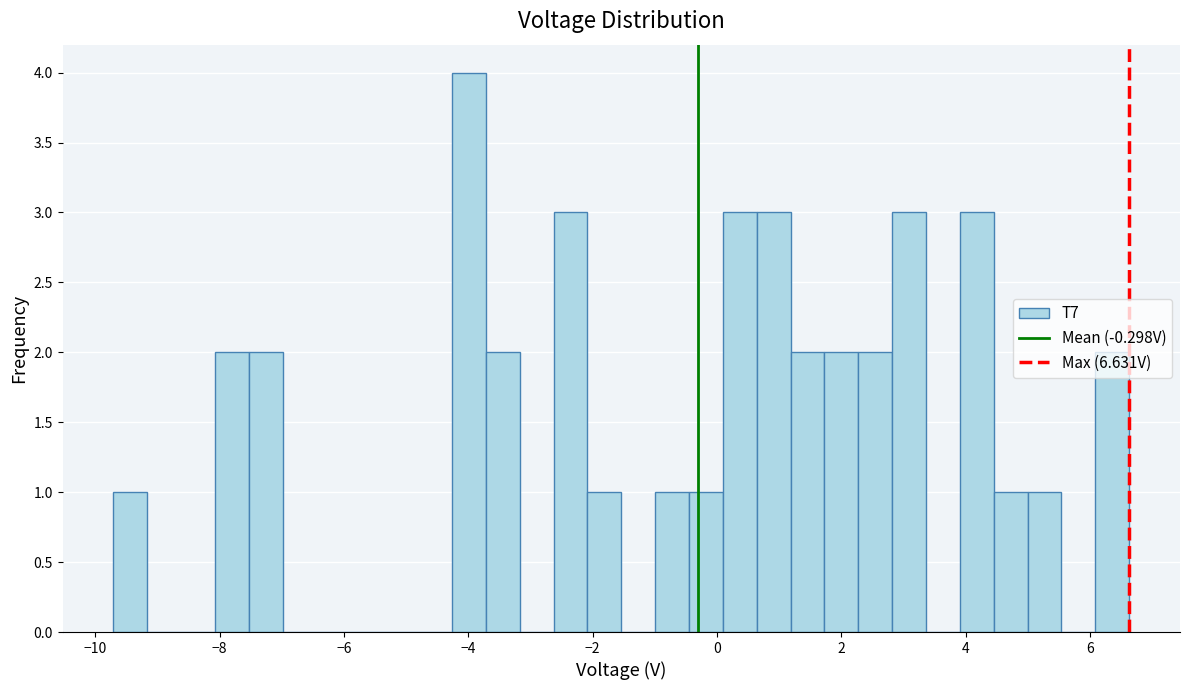

Read against the x-axis, roughly where is the centre of the tallest bar?

-4.0